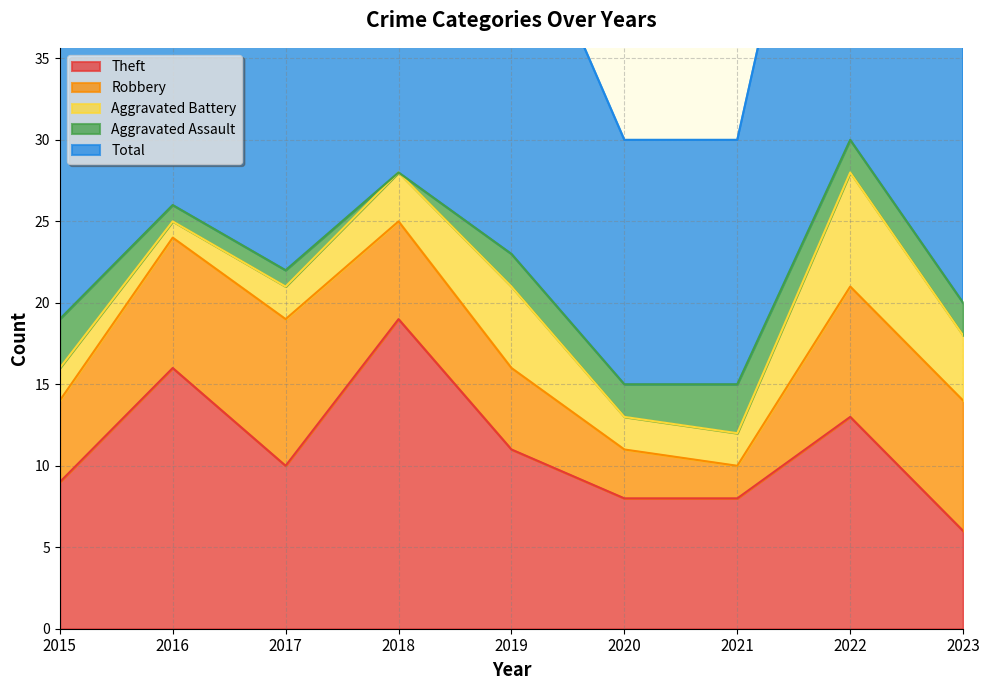

What is the sum of all Robbery values?

54